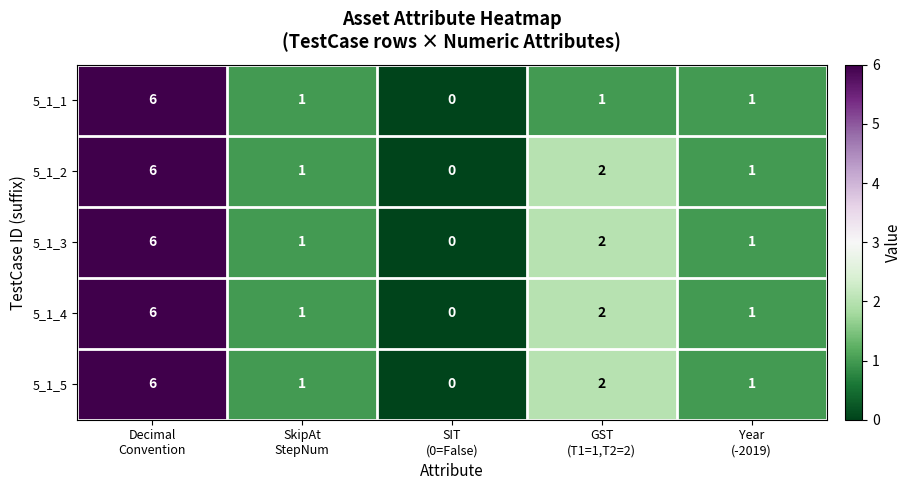

At how many categories does at least one series exceed 5?

1